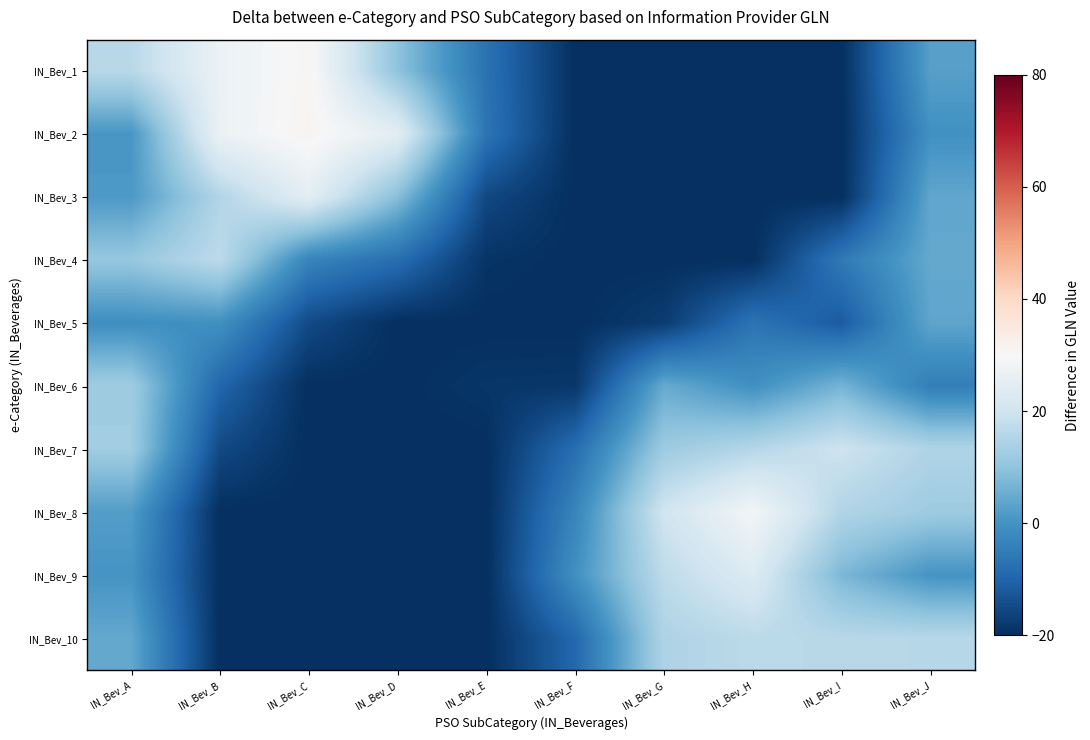

Reading left to right, what are all the values shown in this chart?

row_0: 16.2	26.9	30.9	9.8	-7.0	-20.0	-20.0	-20.0	-20.0	2.7
row_1: 0.7	27.0	31.4	24.7	-6.5	-20.0	-20.0	-20.0	-20.0	-0.4
row_2: 1.3	15.2	24.8	8.9	-15.3	-20.0	-20.0	-20.0	-20.0	3.9
row_3: 11.0	16.9	-3.1	-7.9	-19.1	-20.0	-20.0	-20.0	-5.5	4.4
row_4: -0.9	-0.4	-14.9	-20.0	-20.0	-20.0	-17.6	-6.7	-11.8	3.8
row_5: 12.3	-9.6	-20.0	-20.0	-18.7	-18.5	4.7	-0.6	6.6	-4.5
row_6: 12.5	-15.1	-20.0	-20.0	-20.0	-7.9	12.0	15.6	19.8	14.8
row_7: 2.1	-20.0	-20.0	-20.0	-20.0	-3.0	20.3	28.8	15.0	12.1
row_8: 0.4	-20.0	-20.0	-20.0	-20.0	-0.5	16.9	23.1	7.4	0.2
row_9: 4.3	-20.0	-20.0	-20.0	-20.0	-9.2	14.6	16.6	16.1	15.9